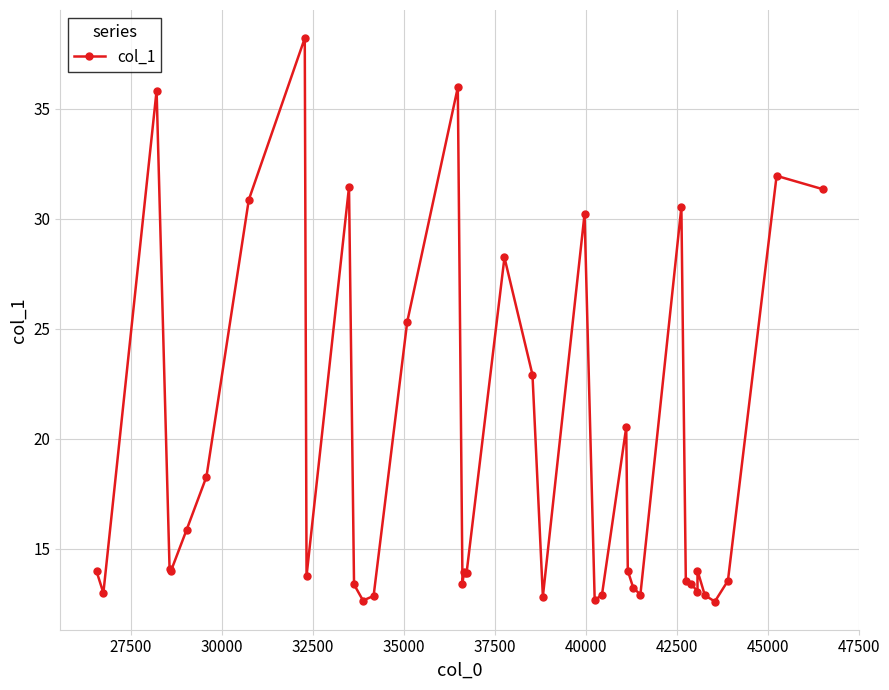

What is the sum of all values?

761.6